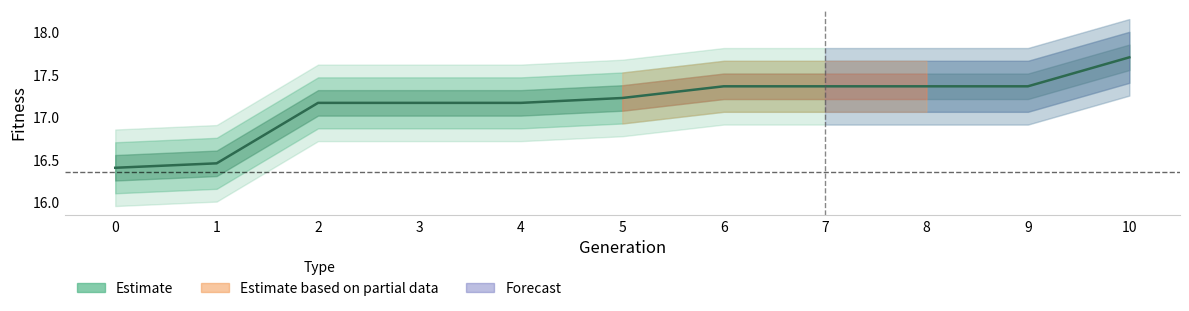

At which label is the value closest to 17?

2